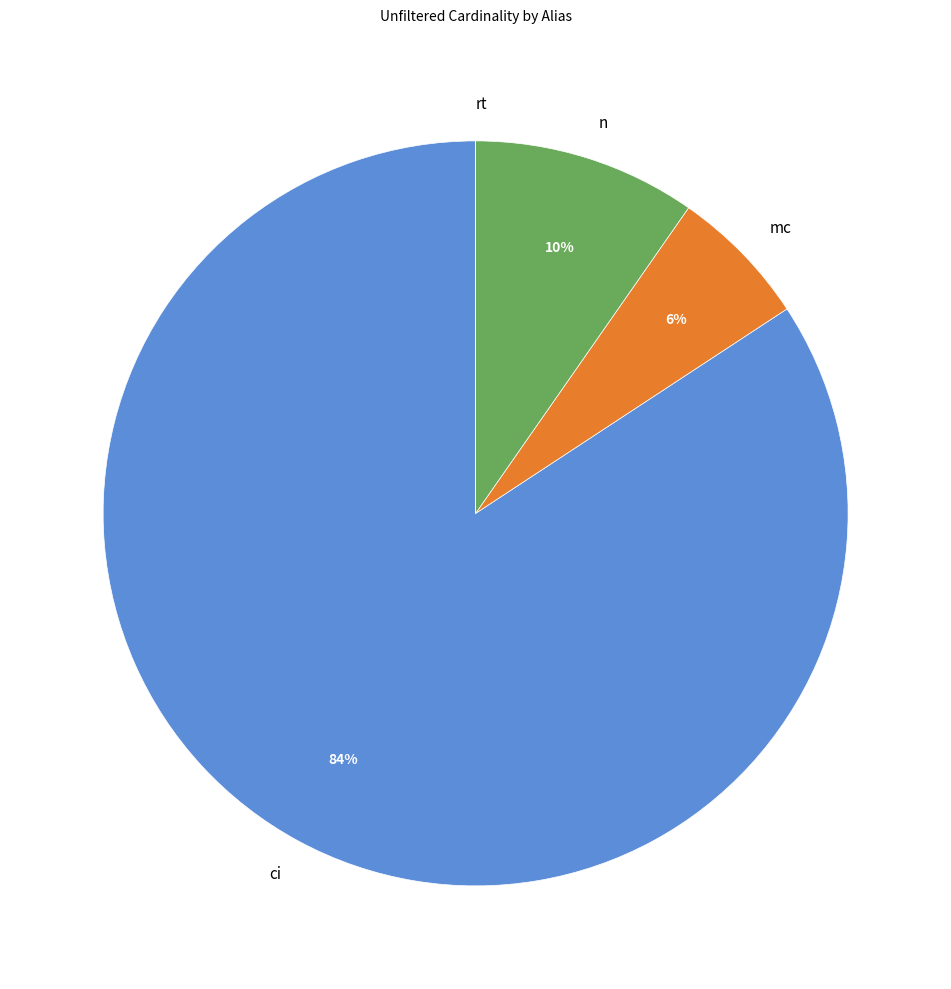

The mc slice represents 18% of the pie. True or false?

False